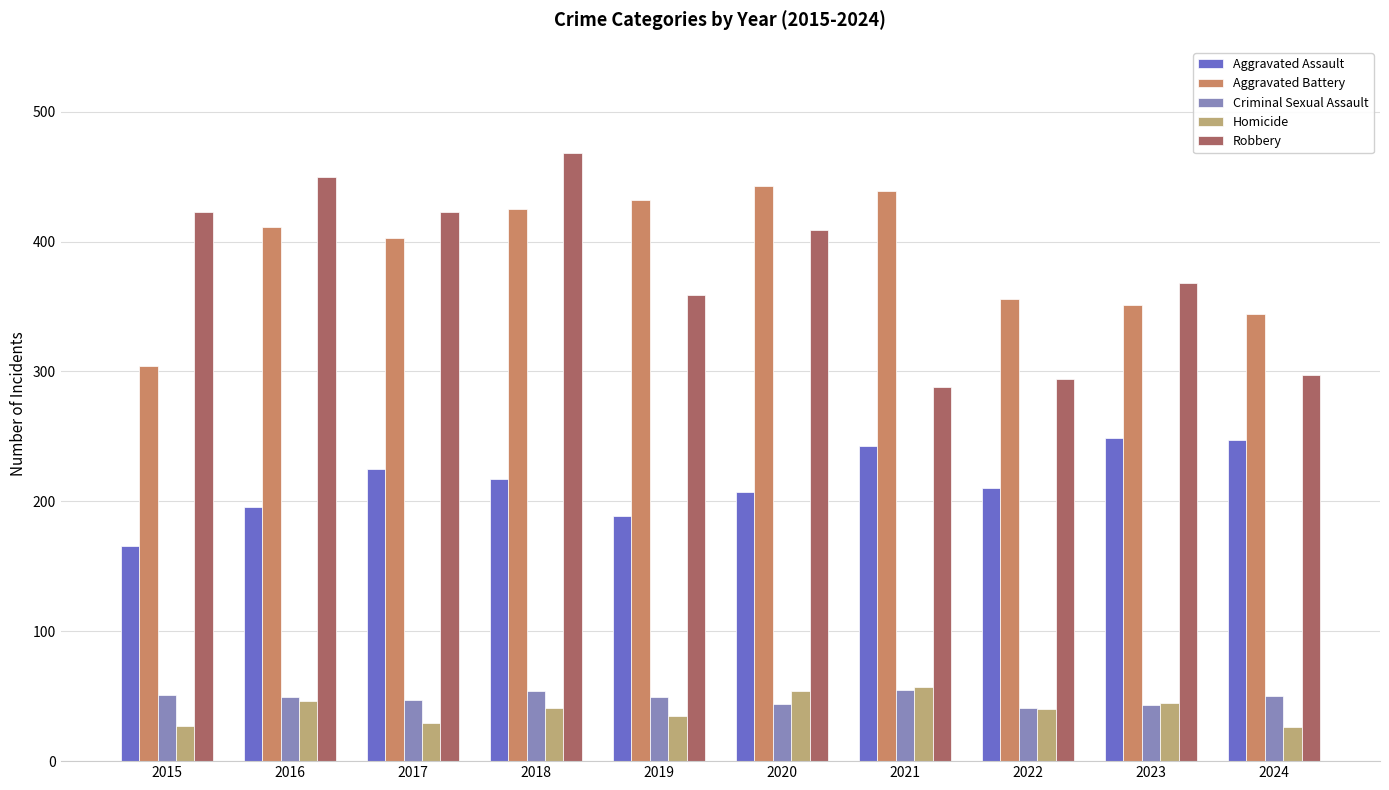

At which category is the sum across all series the highest?

2018